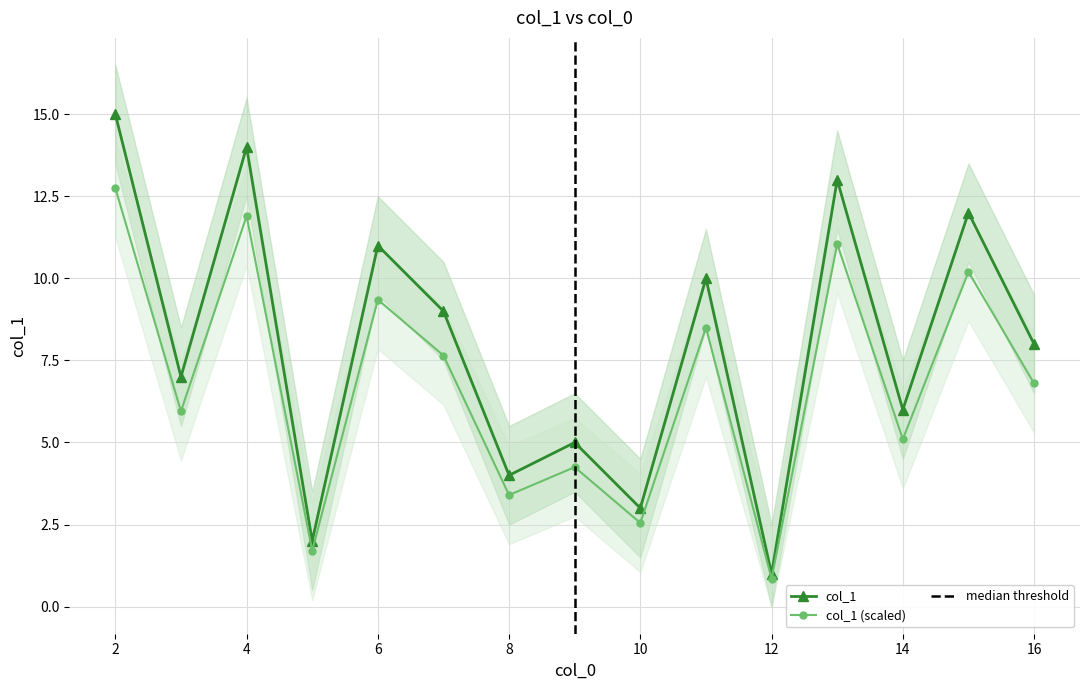

Does the chart have visible grid lines?

Yes